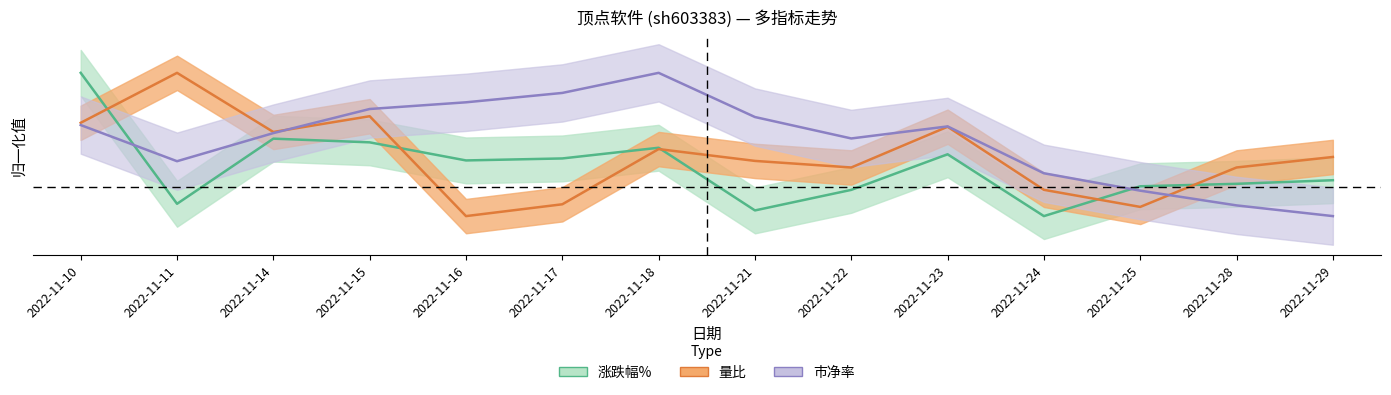

Which series has the largest total across all categories?

市净率